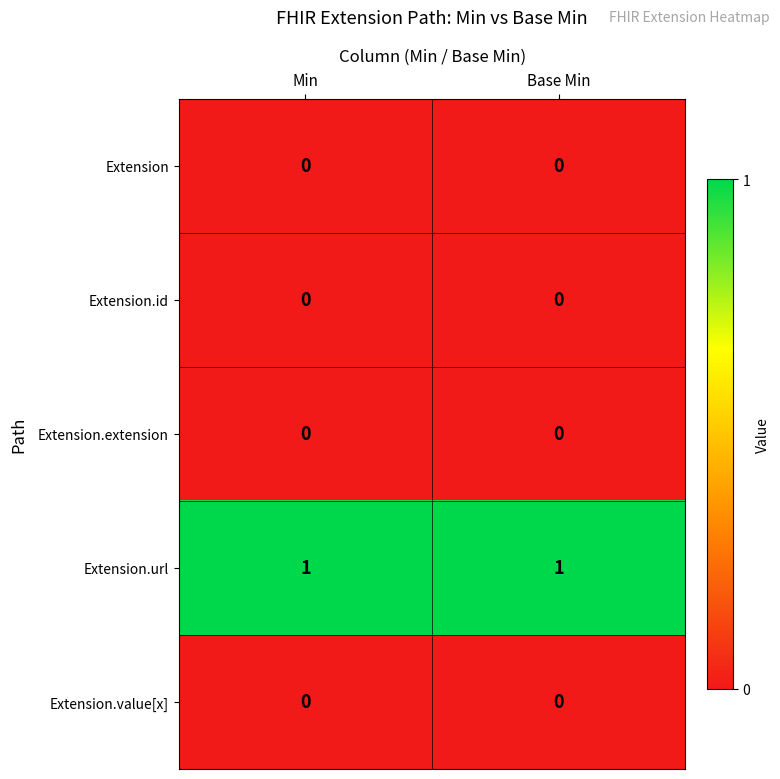

What is the difference between the highest and lowest values at Min?

1